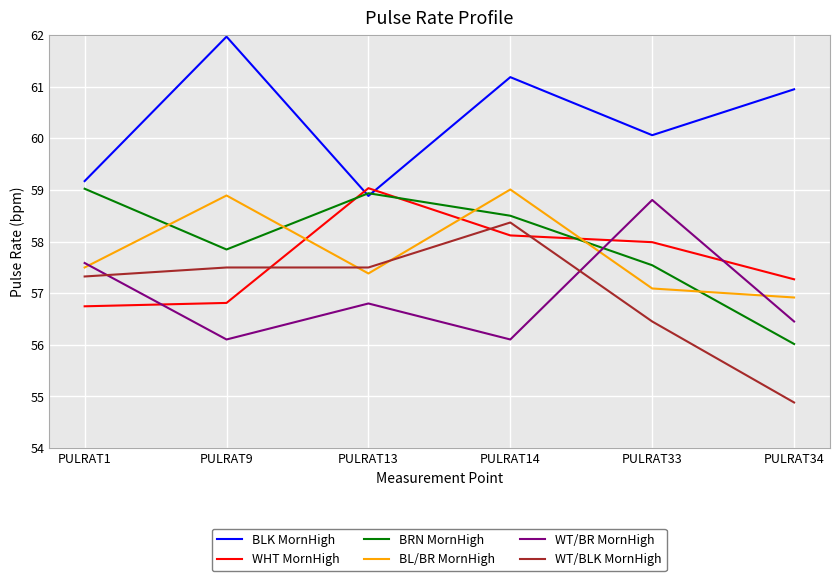

Where is BLK MornHigh nearest to the value 60?

PULRAT33